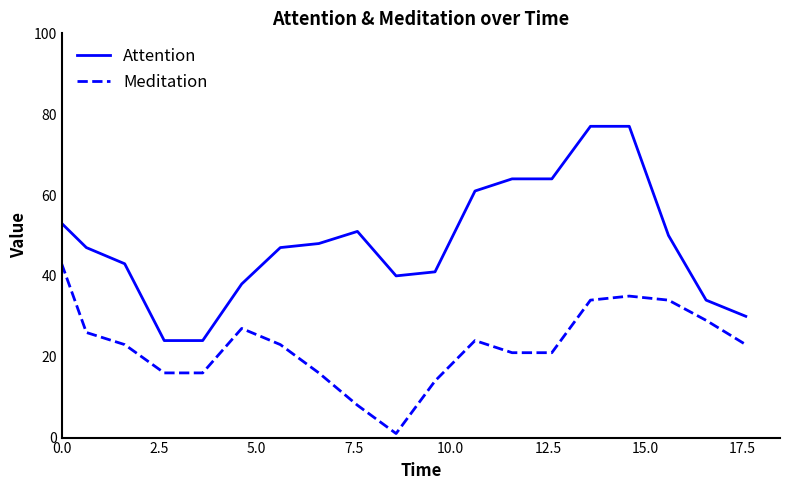

What is the difference between the maximum and minimum values in the Meditation series?

42